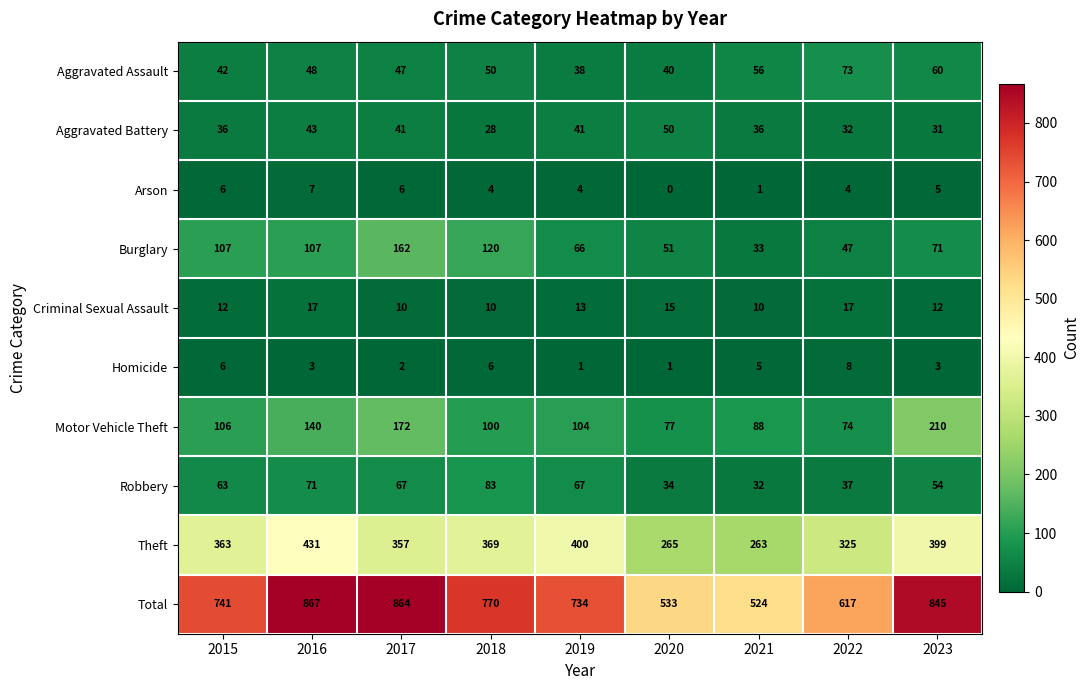

Which series changed the most between 2020 and 2022?

Total